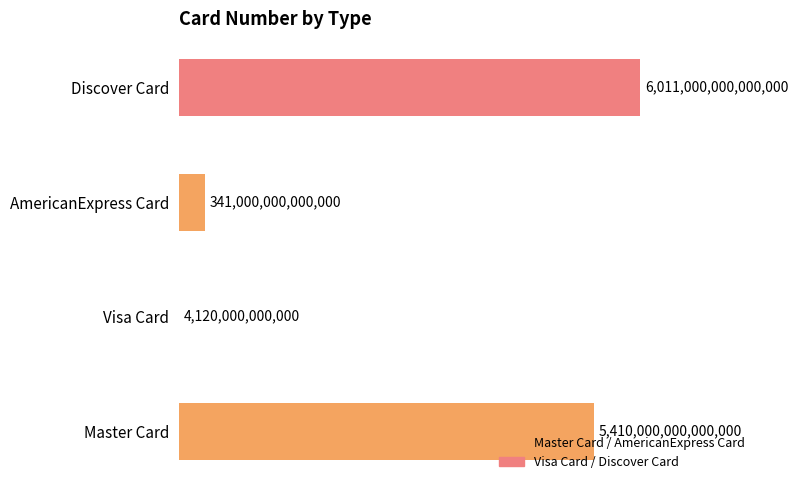

Rank the categories by value from highest to lowest.

Discover Card, Master Card, AmericanExpress Card, Visa Card